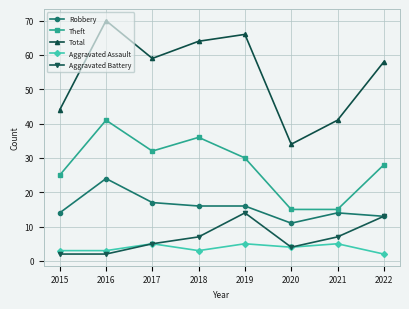

What is the approximate value of Aggravated Battery at 2017?

5